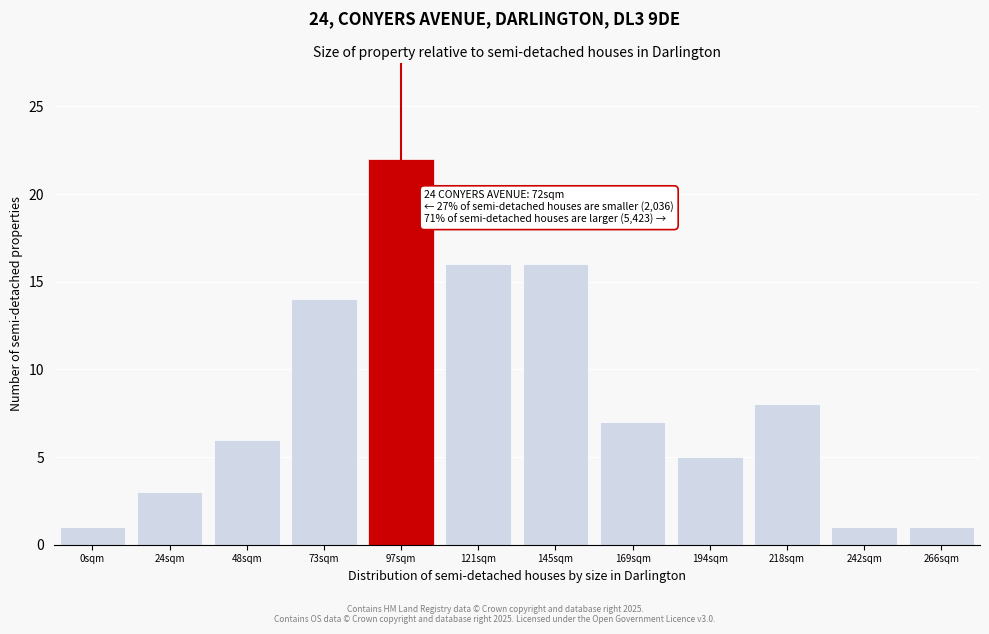

Reading right to left, what are all the values shown in this chart?

1	1	8	5	7	16	16	22	14	6	3	1